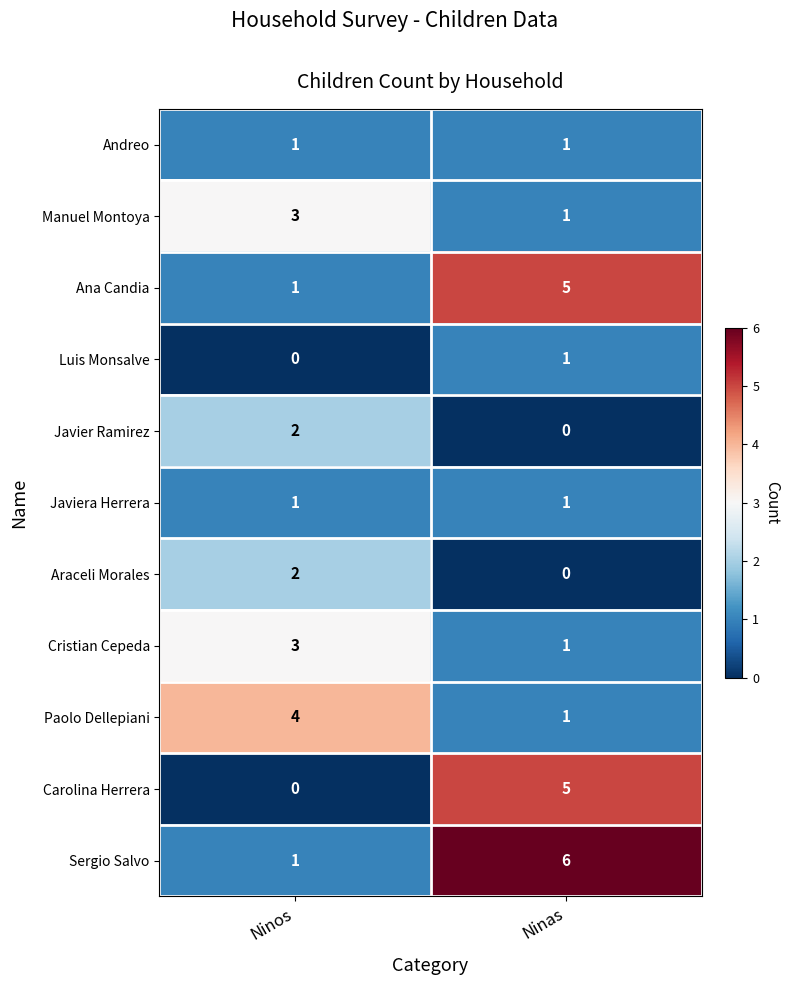

The value of Paolo Dellepiani at Ninos is 1. True or false?

False